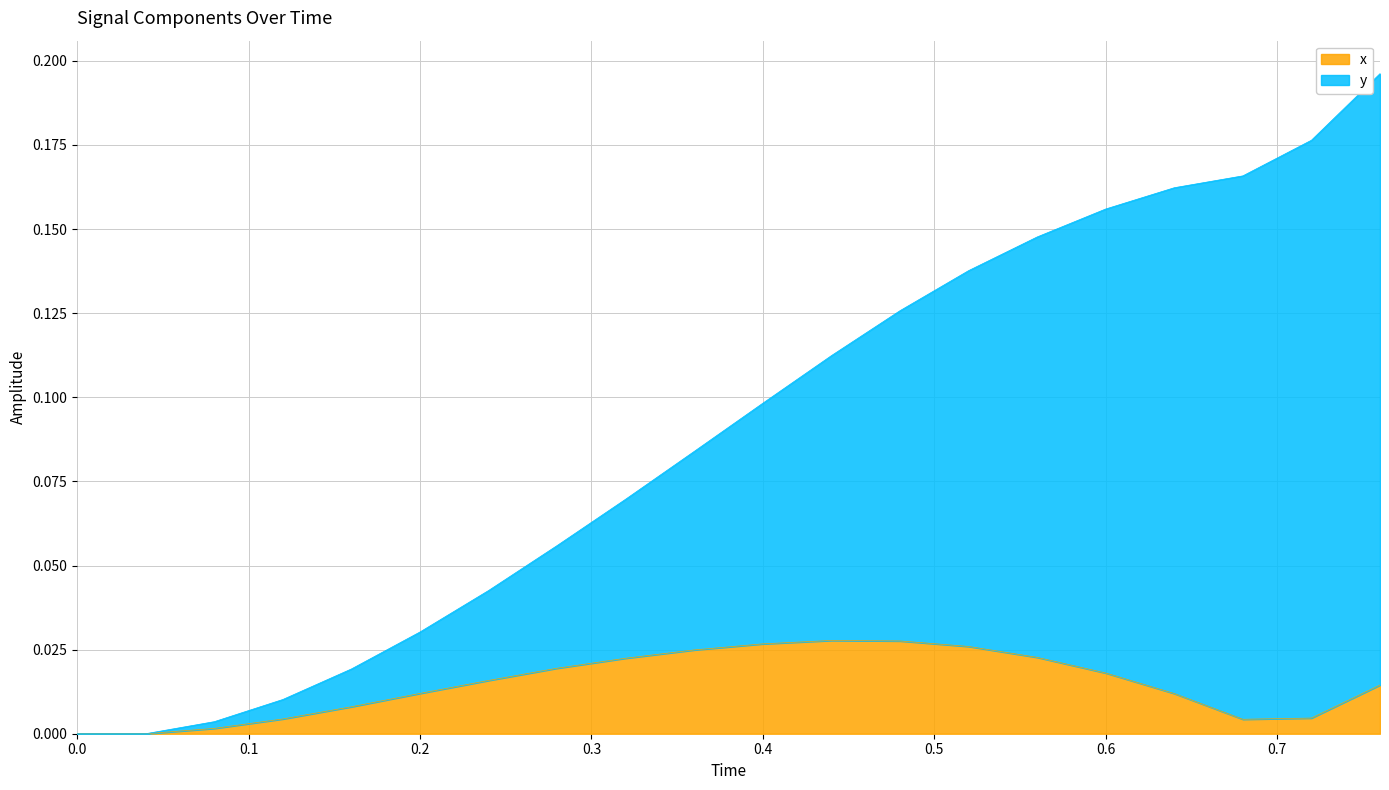

Which label corresponds to the largest value in the chart?

0.76